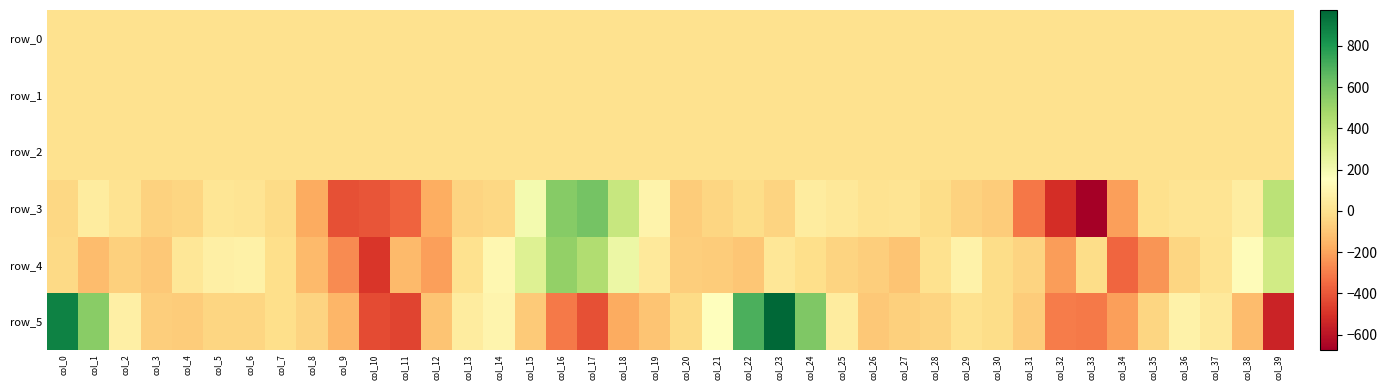

What is the greatest value displayed?

974.5